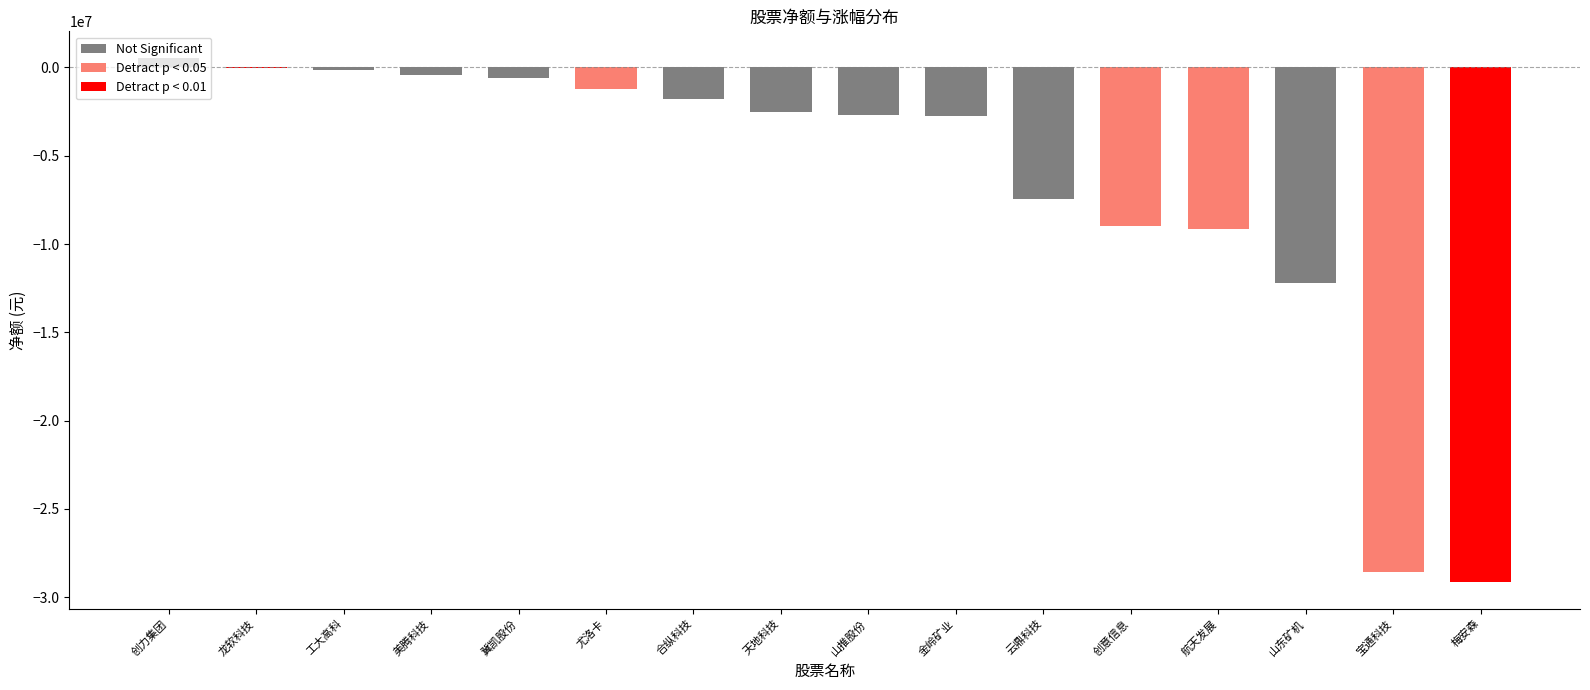

Reading left to right, list all the values displayed in this chart.

净额: 561158.0	-53370.0	-124676.0	-400195.0	-594766.0	-1222629.0	-1772981.0	-2515175.0	-2670932.0	-2751770.0	-7433209.0	-8971617.0	-9132107.0	-12214997.0	-28588614.0	-29160150.0
涨幅%: -2.3	-4.7	-0.5	-1.6	-2.0	-3.2	-0.7	-2.8	-1.2	-1.1	-2.7	-3.2	-3.7	-1.1	-3.7	-6.0